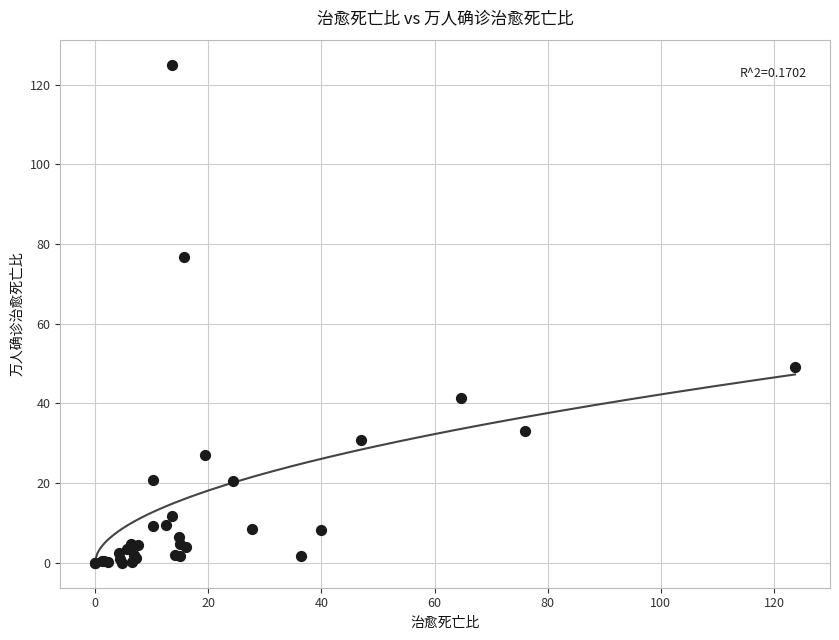

What Y value in the scatter plot is closest to 62?

49.1